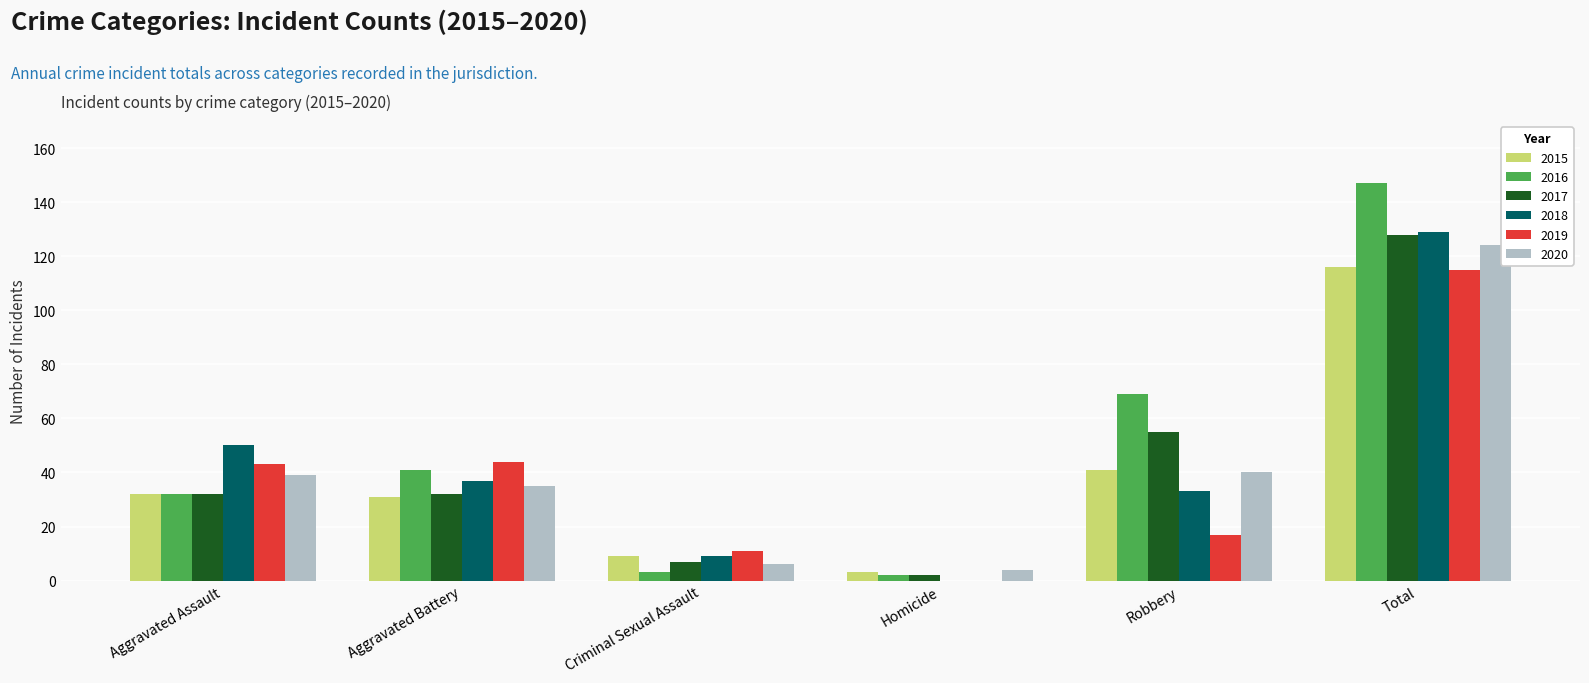

What is the sum of all 2017 values?

256